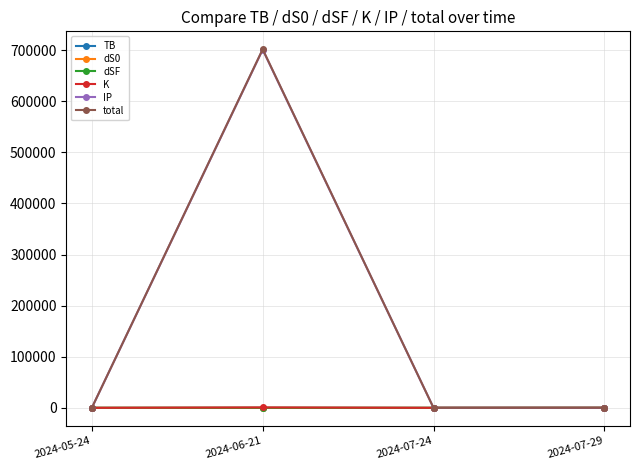

What is the difference between the highest and lowest values at 2024-05-24?

83.7